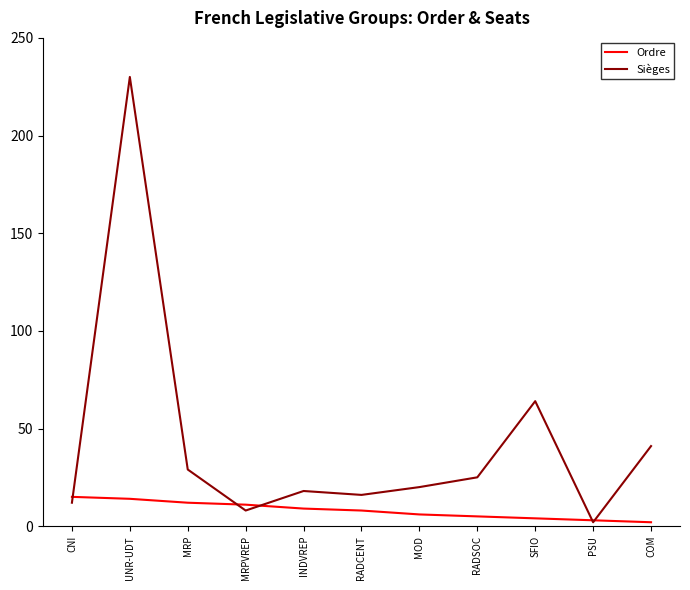

Rank the series by their maximum value, from lowest to highest.

Ordre, Sièges